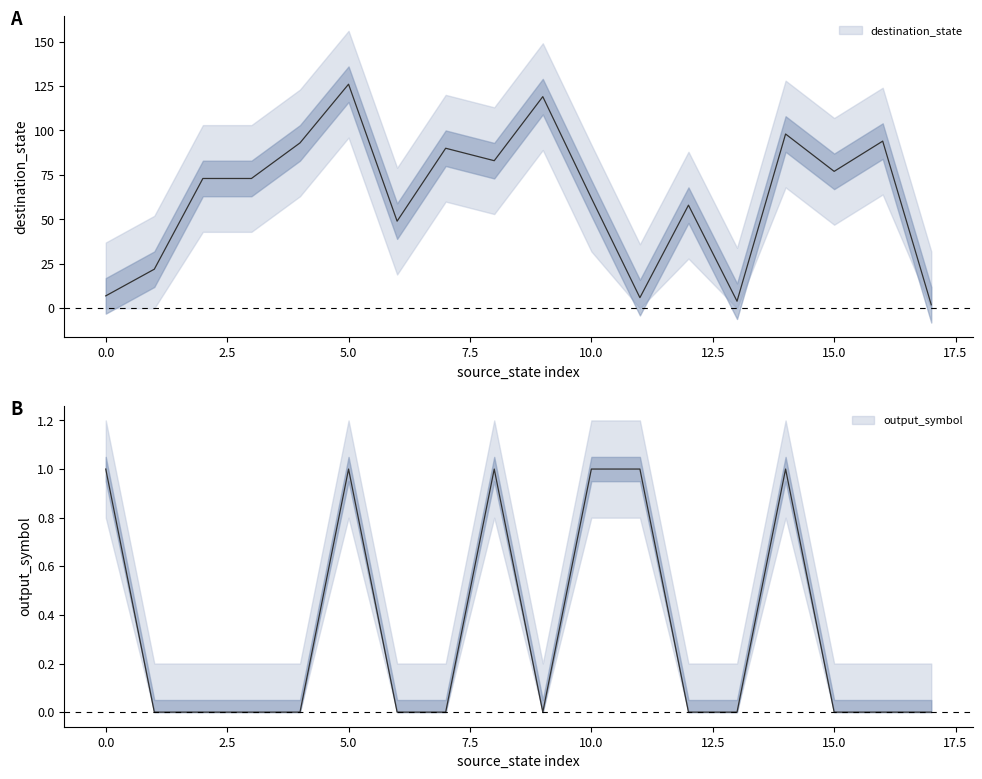

How many output_symbol values are between 0 and 1?

18